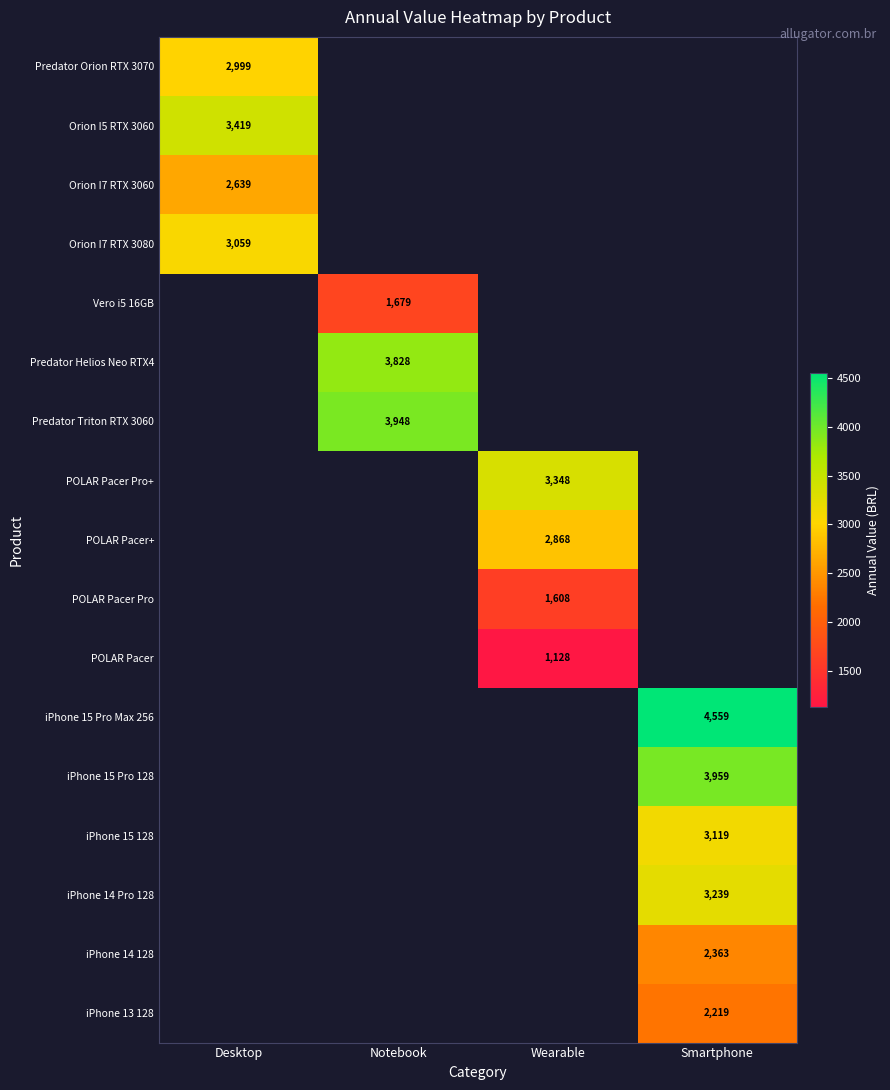

True or false: POLAR Pacer Pro has a value of 2385.7 at Wearable.

False